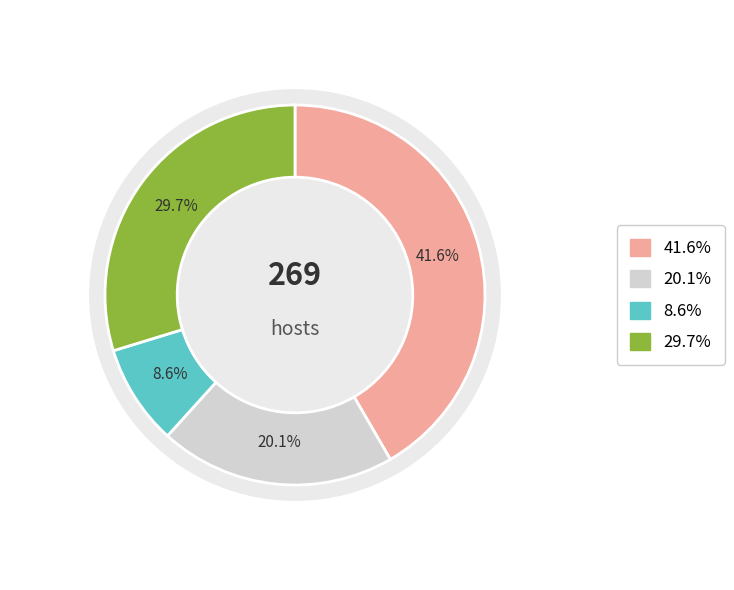

To the nearest percent, what is the average slice percentage?

25%